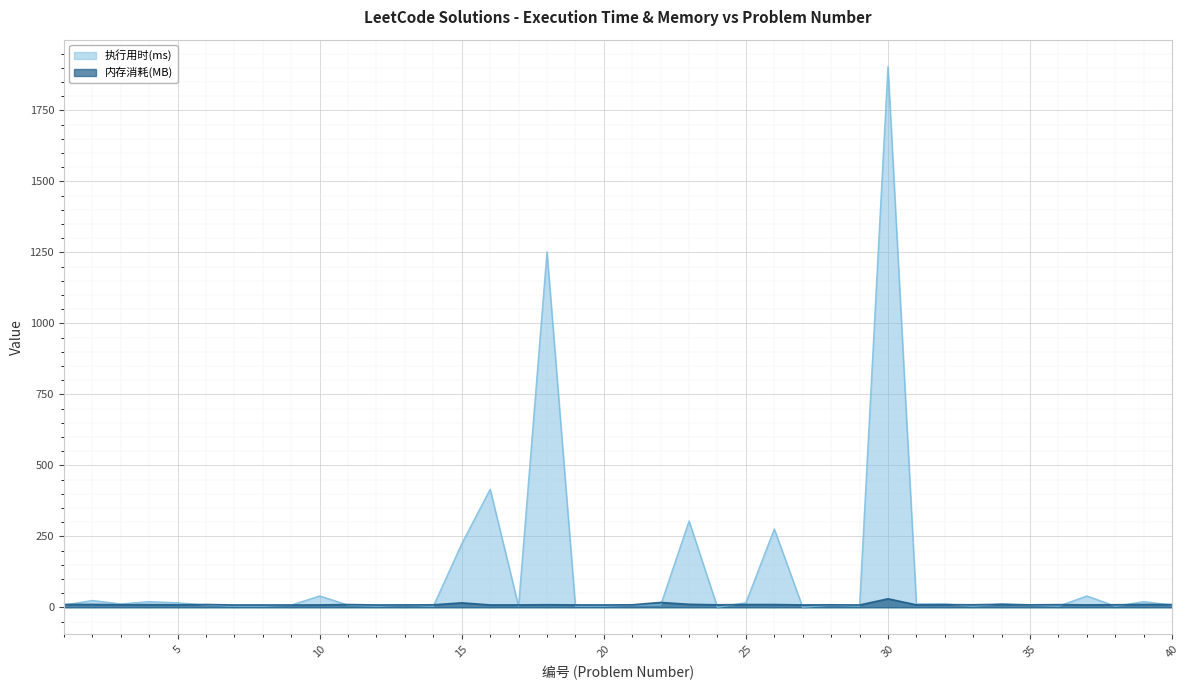

Between which two adjacent categories do 内存消耗(MB) and 执行用时(ms) first intersect?

1 and 2